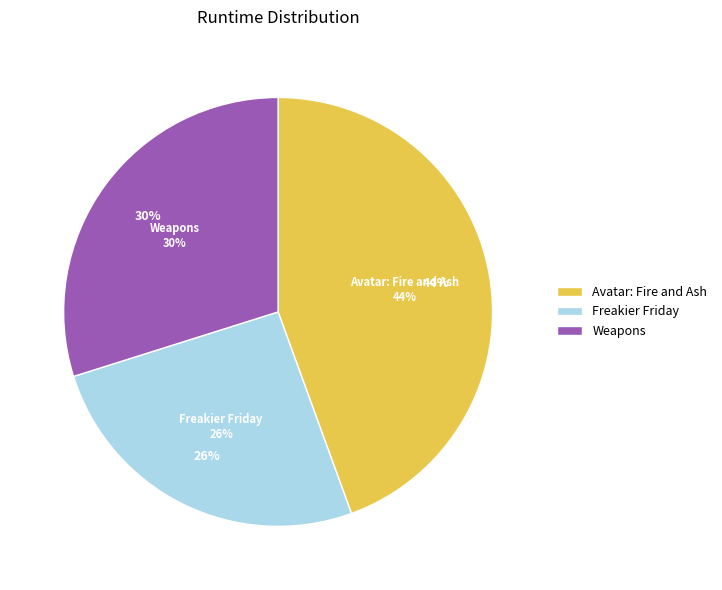

Count the number of slices in the pie.

4